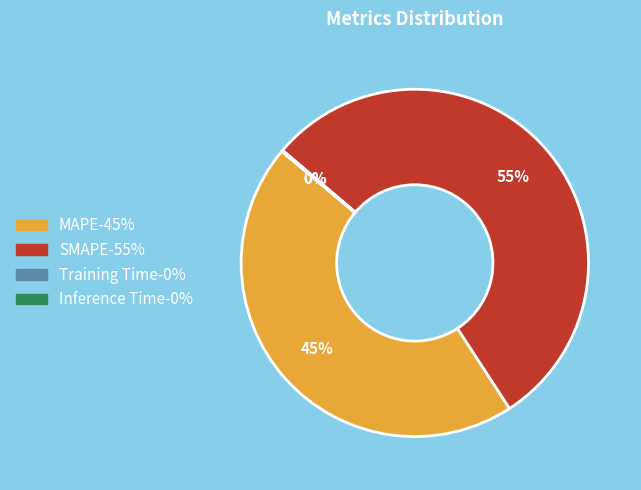

To the nearest percent, what is the difference between the largest and smallest slice percentages?

55%